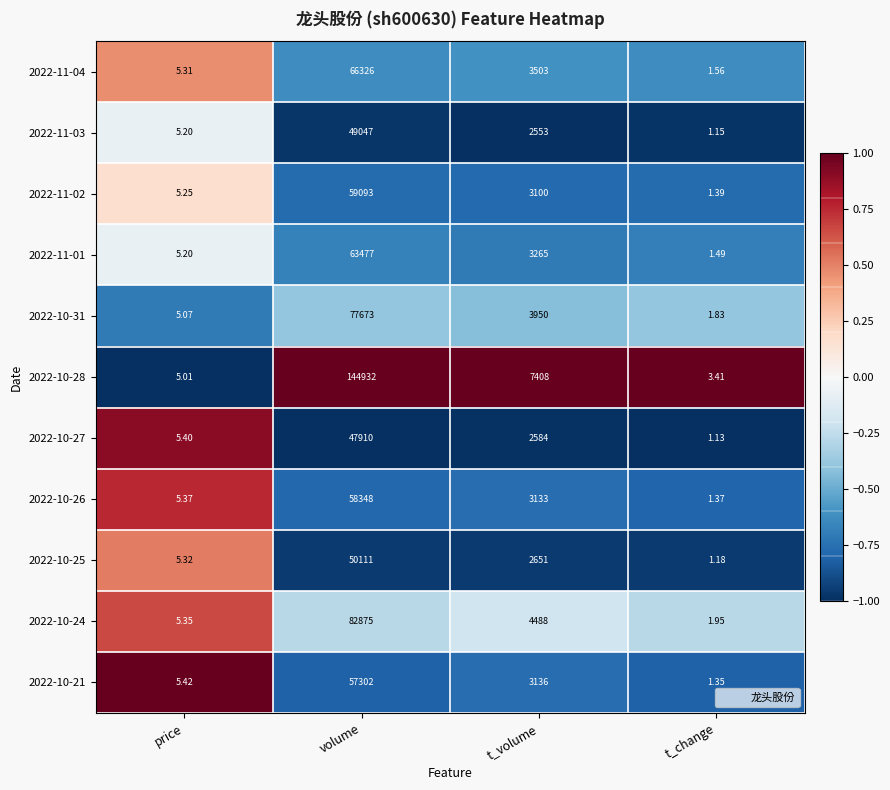

At which label does 2022-10-24 reach its minimum?

t_change